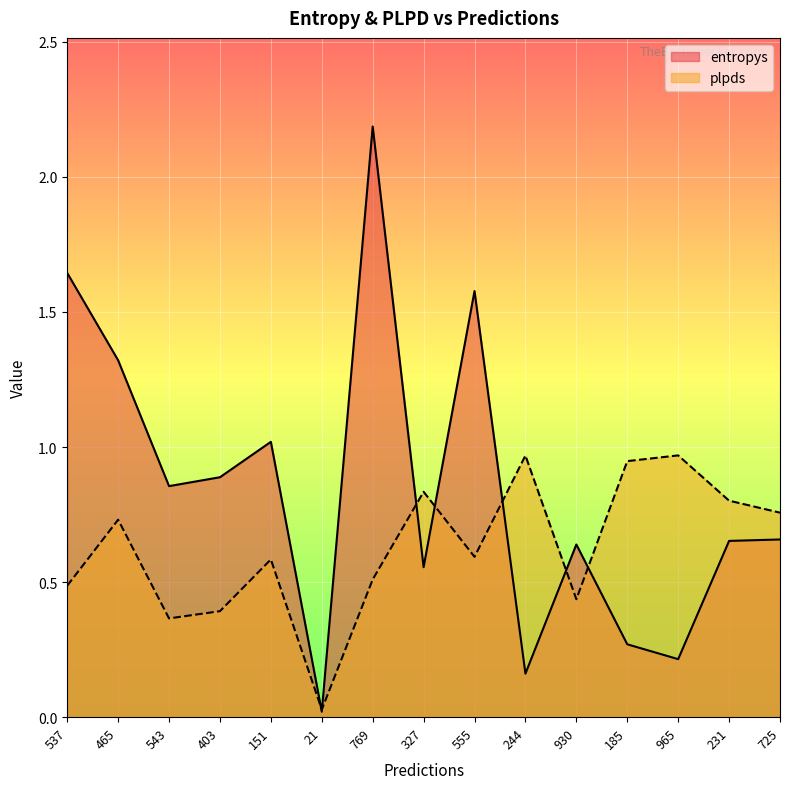

The value of entropys at 231 is 0.7. True or false?

True